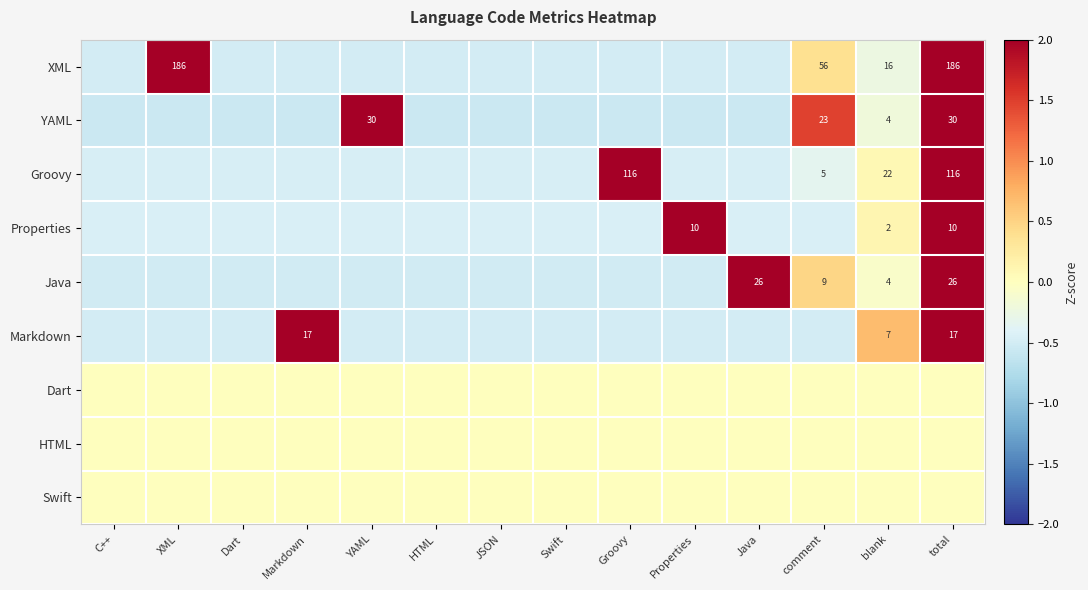

How many distinct data groups are displayed?

9